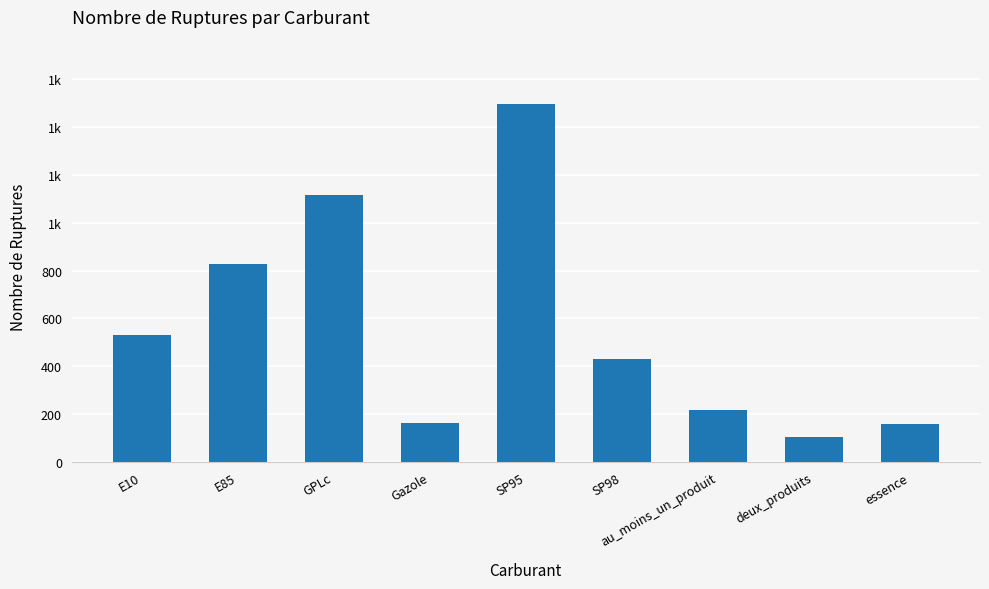

What position from the right is GPLc?

7